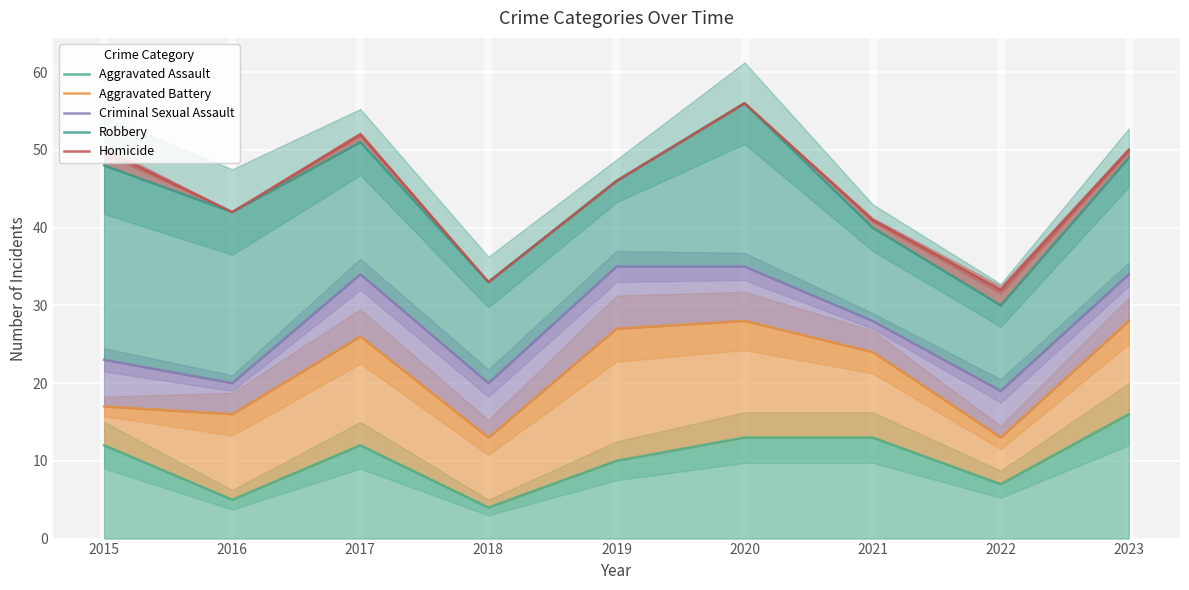

Read the Criminal Sexual Assault value at 2015, to the nearest 10.

20